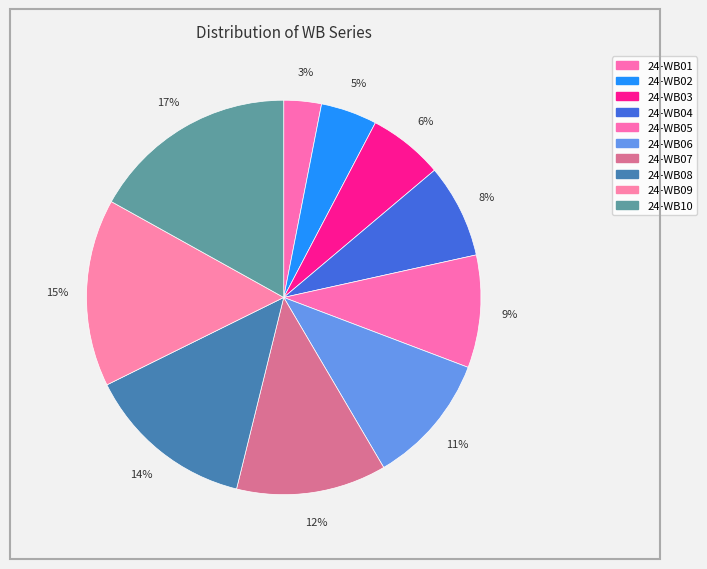

How many slices are in this pie chart?

10